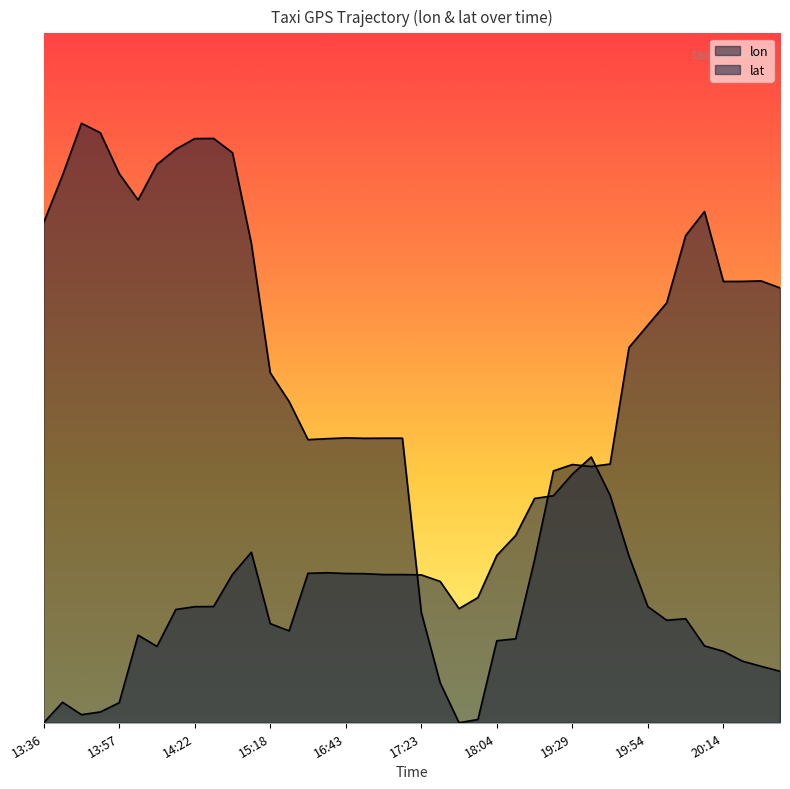

What is the difference between the second highest and second lowest values in the lon series?

0.2